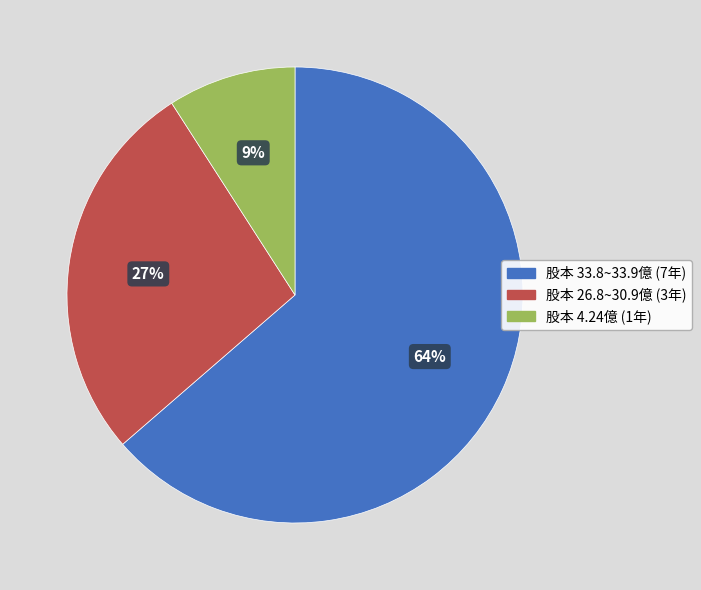

How many slices are in this pie chart?

3